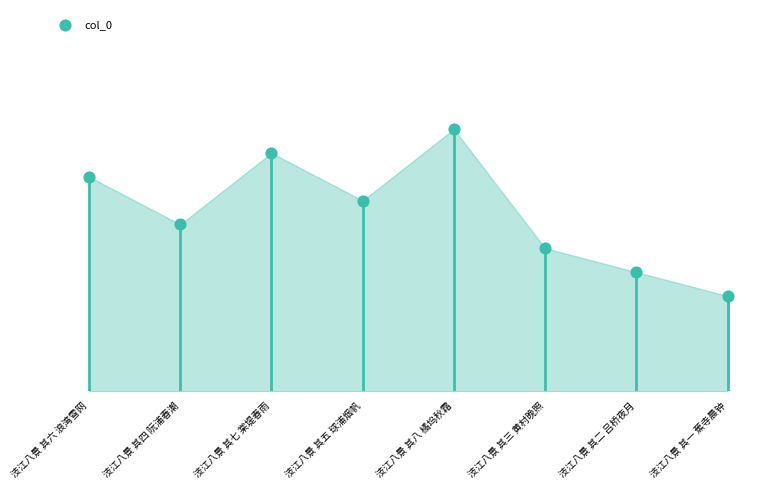

Approximately how many times larger is the value at 汥江八景 其八 橘坞秋霜 compared to 汥江八景 其六 浪湾雪网?

1.0